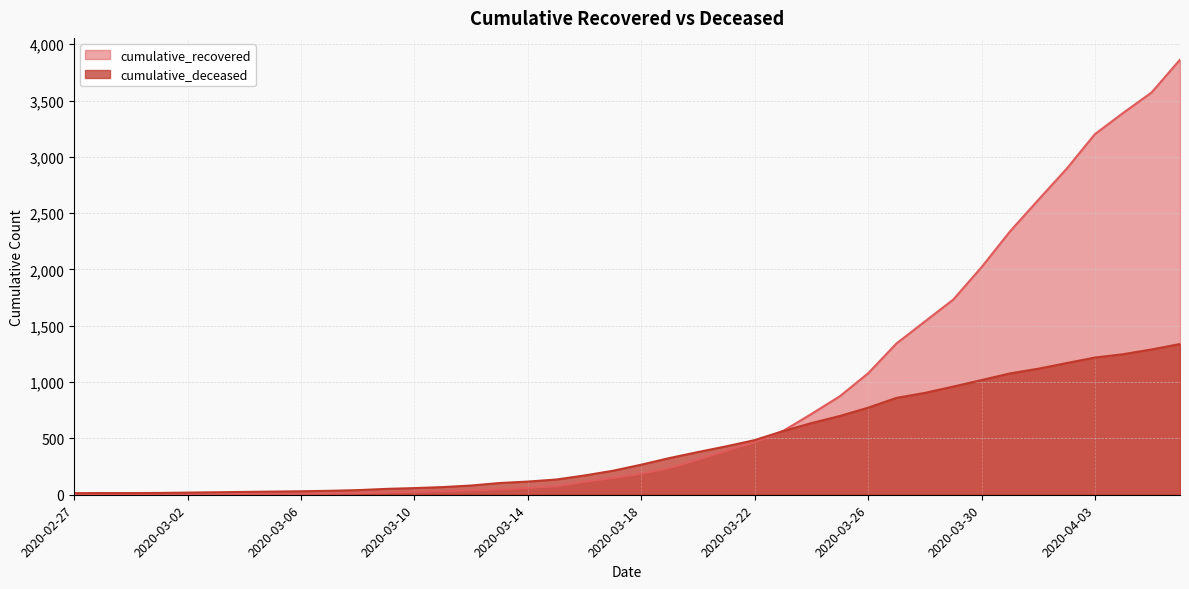

What are all the series names shown in the legend?

cumulative_recovered, cumulative_deceased